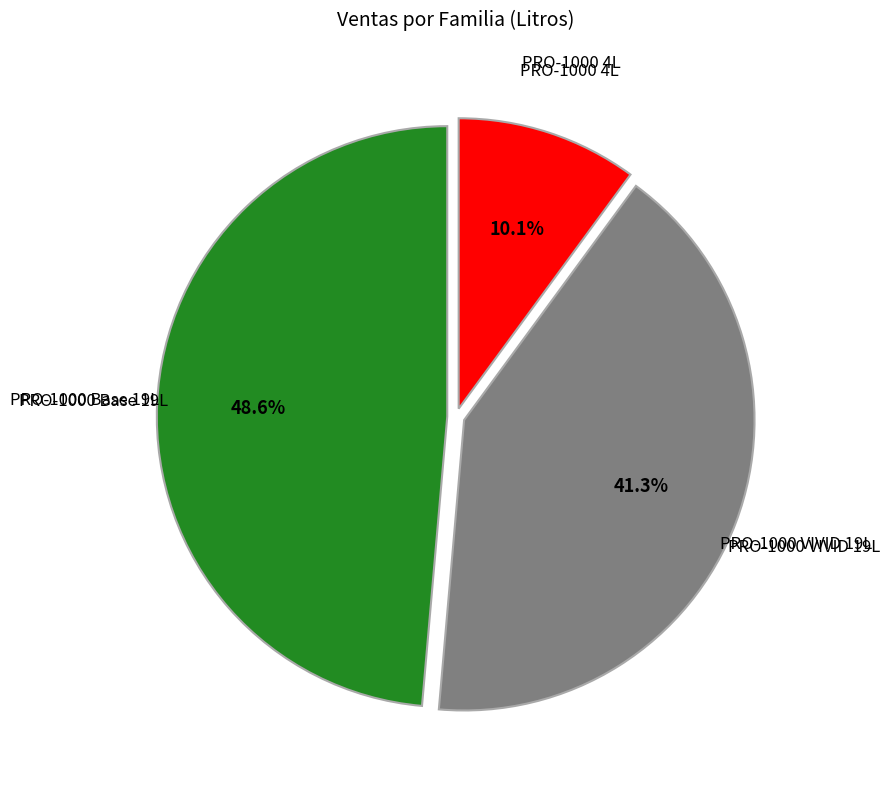

Is there any slice that represents more than half of the pie?

No